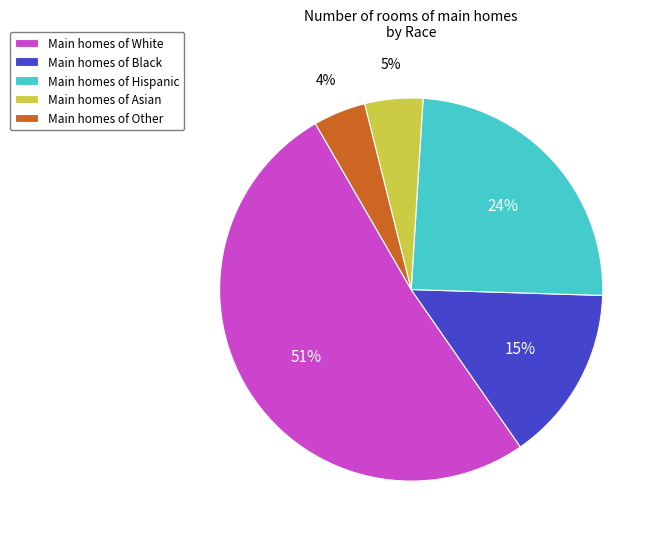

Is it true that Main homes of Asian is 5% of the pie?

True